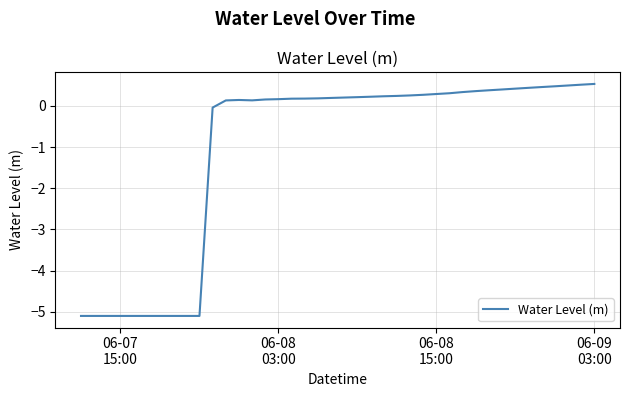

What is the greatest value displayed?

0.5